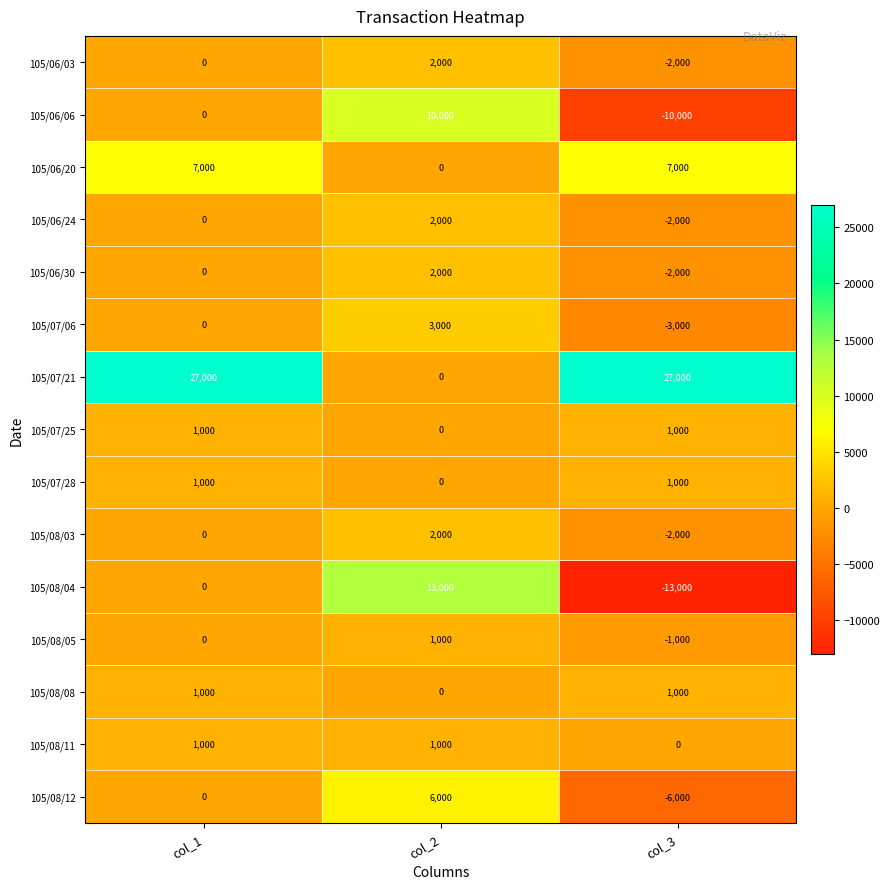

The value of 105/08/03 at col_3 is -2702. True or false?

False